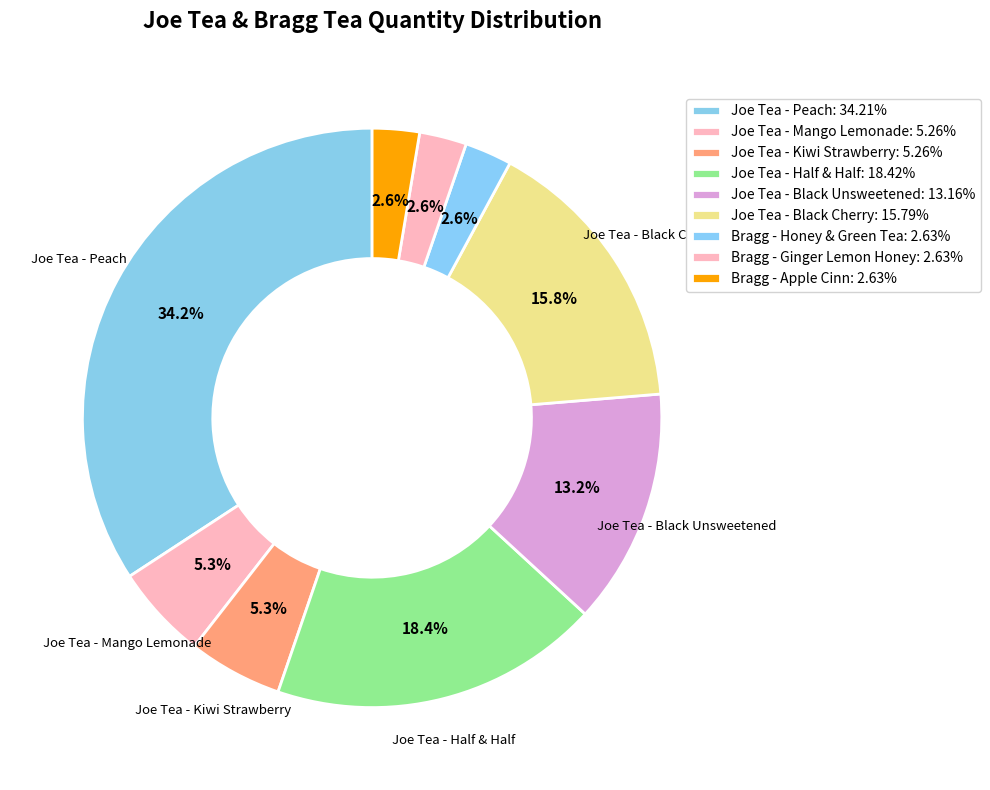

How many slices are in this pie chart?

9